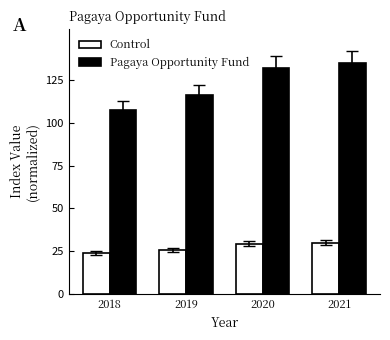

Read the Pagaya Opportunity Fund value at 2018.

107.7